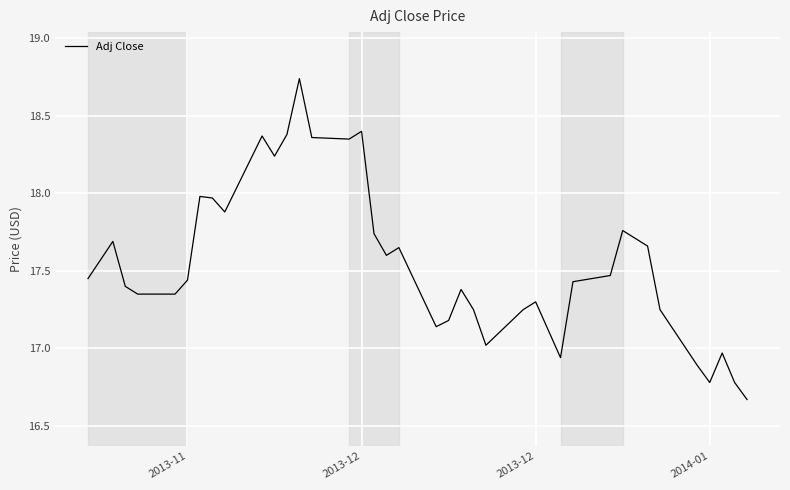

What is the difference between the maximum and minimum values?

2.1